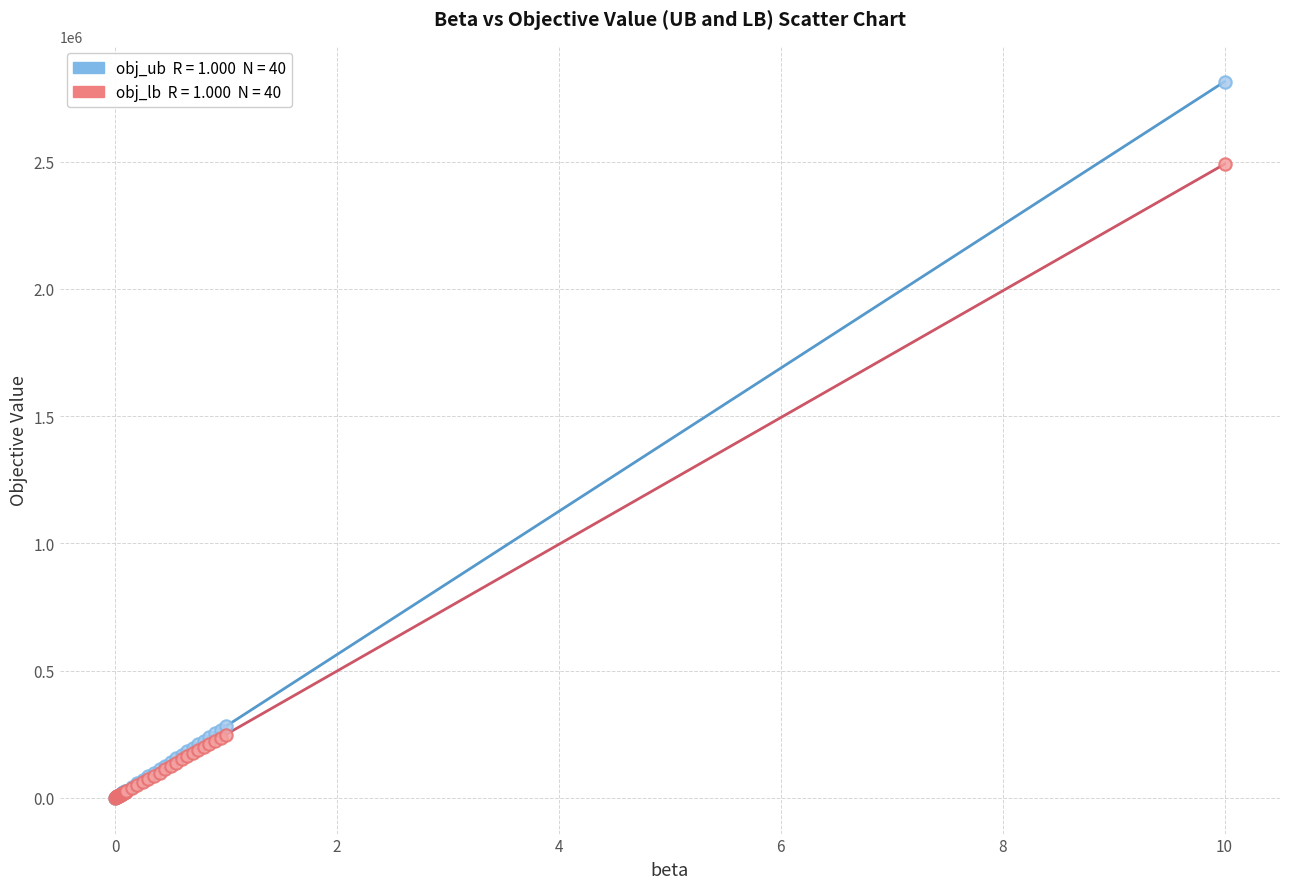

Across all series, what Y value is closest to 1408063?

2490876.0